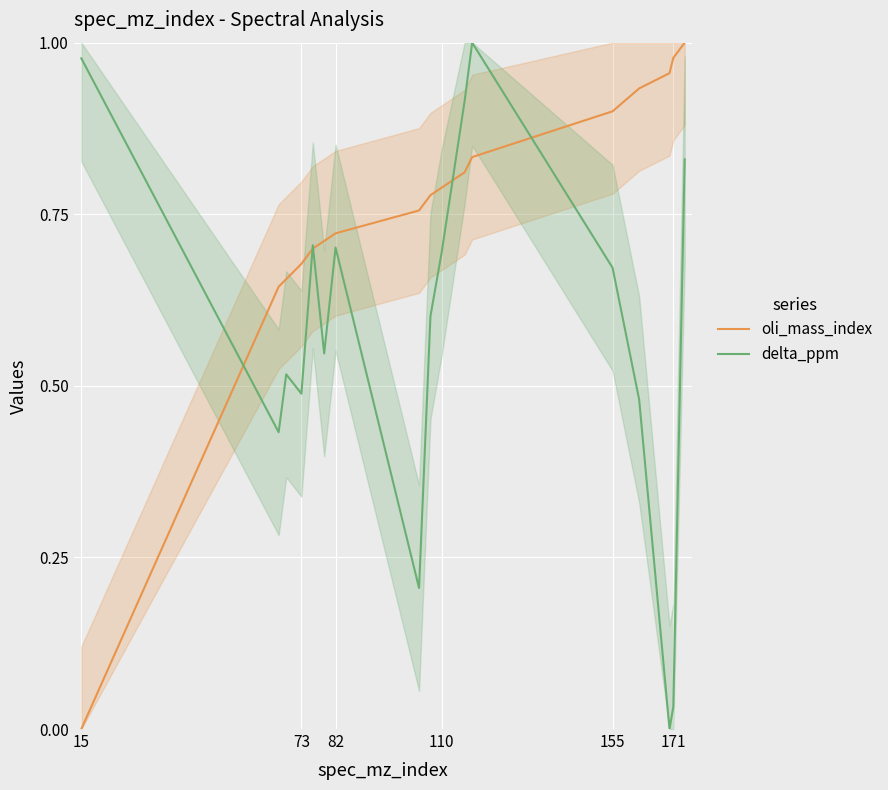

List the series in order of their peak value, lowest first.

oli_mass_index, delta_ppm